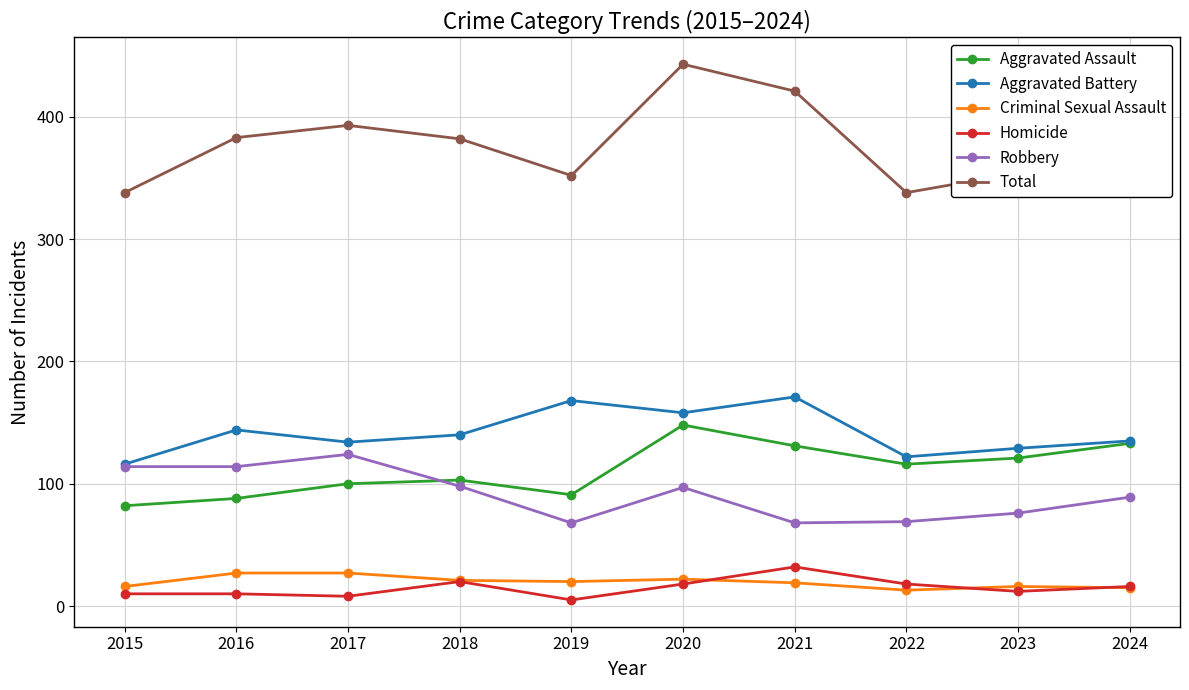

In Aggravated Assault, how many points are higher than both neighbors (excluding endpoints)?

2